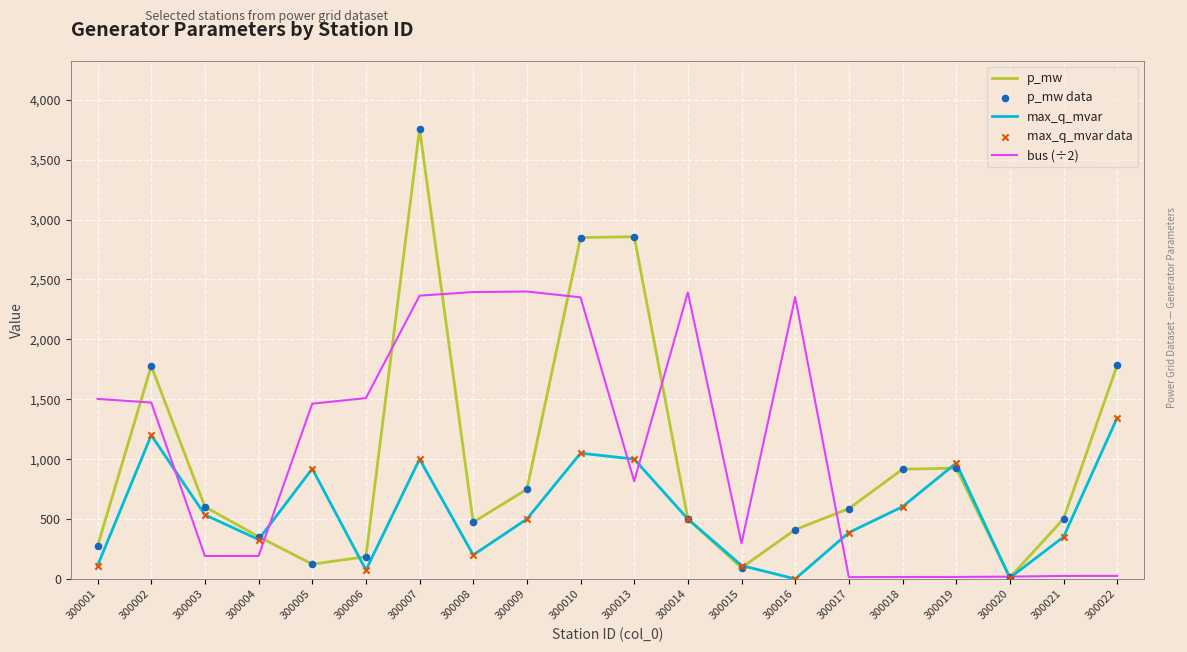

At how many categories does at least one series exceed 103?

19